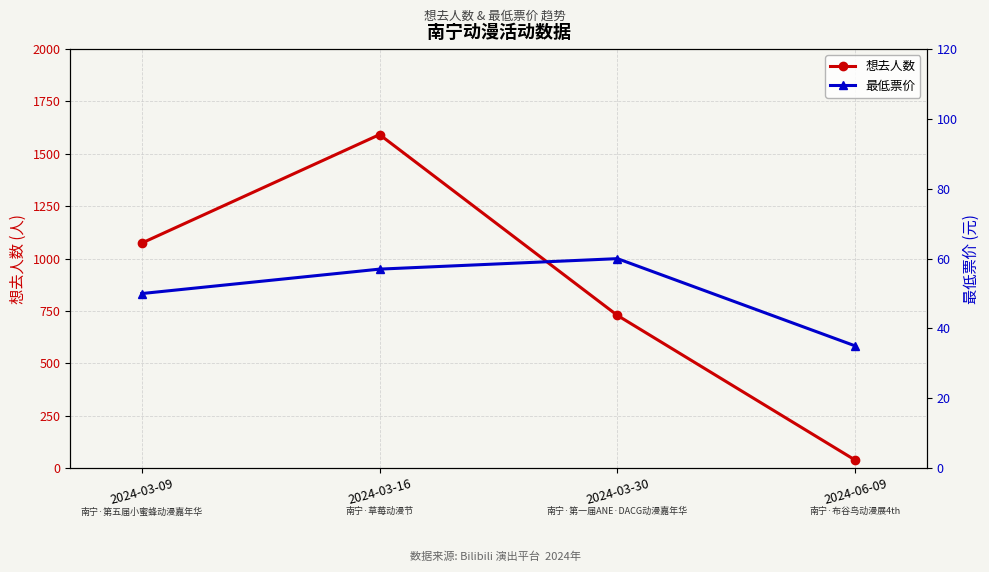

The 最低票价 series shows 35 at 2024-06-09. True or false?

True